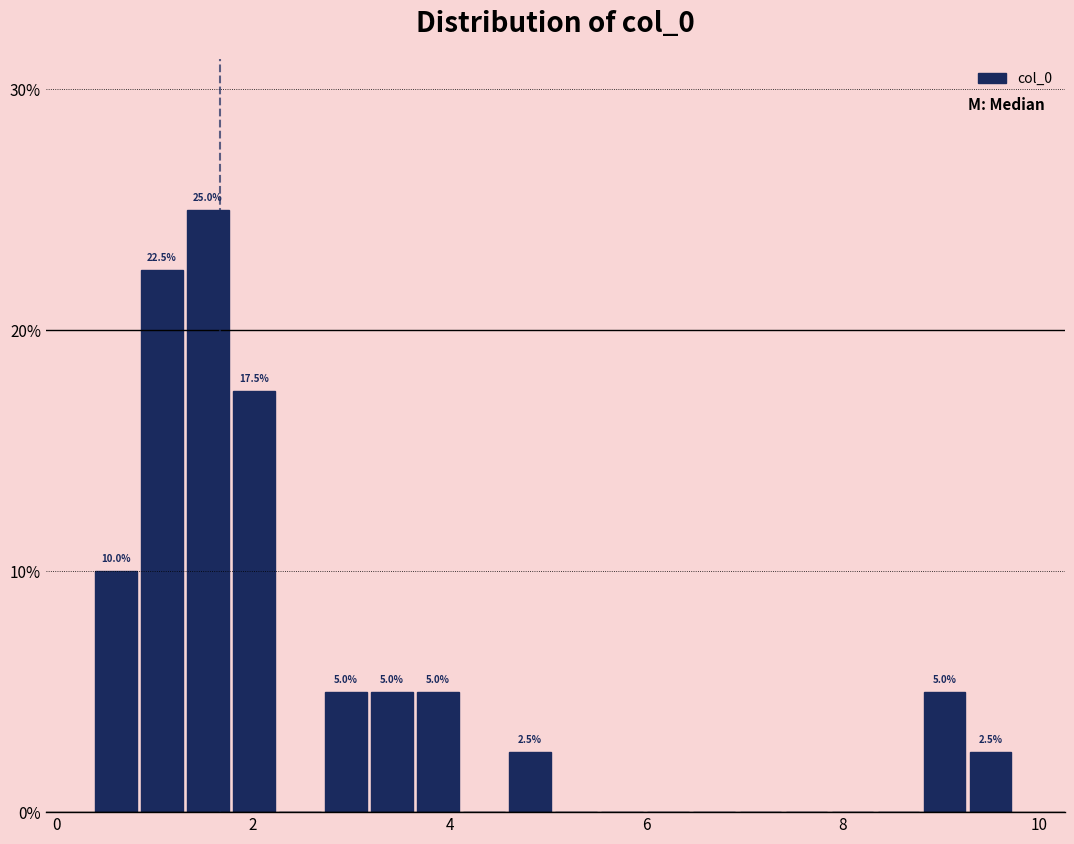

Around what value on the x-axis is the tallest bar? Give the approximate position of its centre, as read against the axis.

1.6